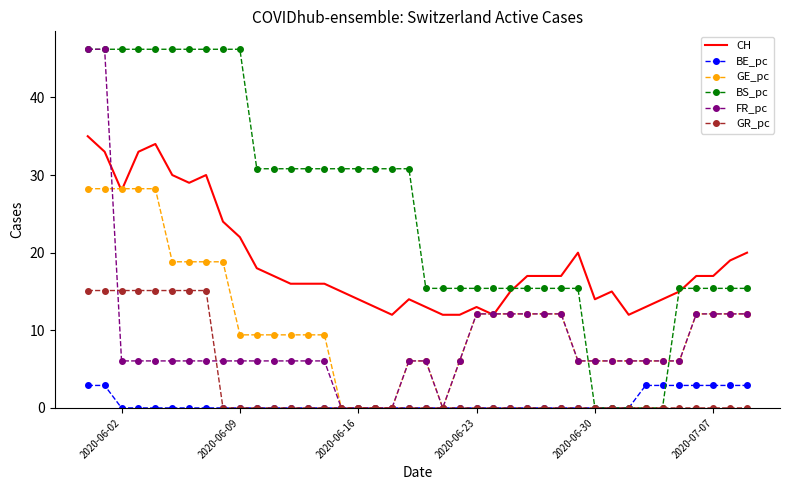

What is the lowest value of the CH series?

12.0